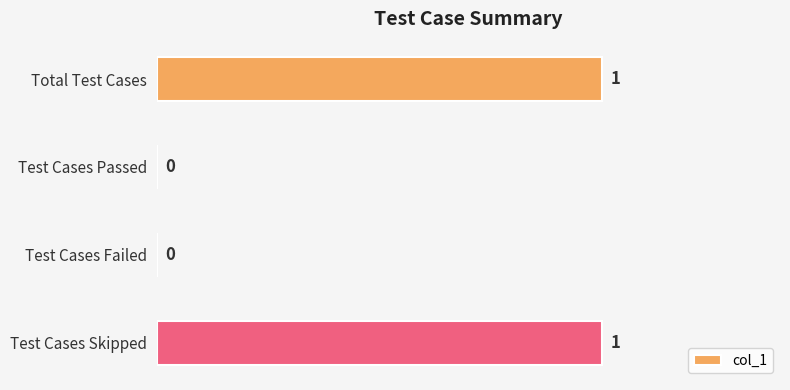

Reading bottom to top, transcribe all the data shown in this chart.

Test Cases Skipped=1	Test Cases Failed=0	Test Cases Passed=0	Total Test Cases=1